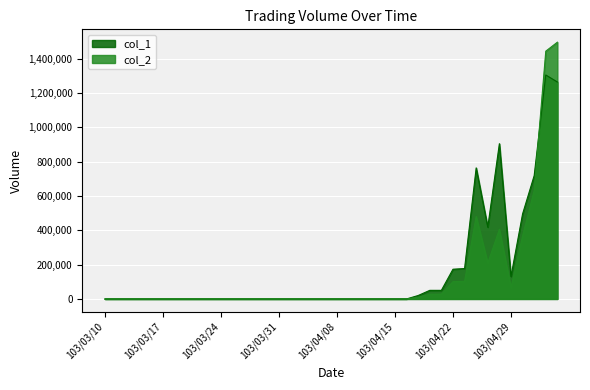

Reading left to right, what are all the values shown in this chart?

col_1: 103/03/10=0	103/03/11=0	103/03/12=0	103/03/13=0	103/03/14=0	103/03/17=0	103/03/18=0	103/03/19=0	103/03/20=0	103/03/21=0	103/03/24=0	103/03/25=0	103/03/26=0	103/03/27=0	103/03/28=0	103/03/31=0	103/04/01=0	103/04/02=0	103/04/03=0	103/04/07=0	103/04/08=0	103/04/09=0	103/04/10=0	103/04/11=0	103/04/14=0	103/04/15=0	103/04/16=0	103/04/17=20000	103/04/18=50000	103/04/21=50000	103/04/22=173000	103/04/23=177000	103/04/24=763000	103/04/25=418000	103/04/28=904000	103/04/29=131000	103/04/30=495000	103/05/02=718000	103/05/05=1304000	103/05/06=1263000
col_2: 103/03/10=0	103/03/11=0	103/03/12=0	103/03/13=0	103/03/14=0	103/03/17=0	103/03/18=0	103/03/19=0	103/03/20=0	103/03/21=0	103/03/24=0	103/03/25=0	103/03/26=0	103/03/27=0	103/03/28=0	103/03/31=0	103/04/01=0	103/04/02=0	103/04/03=0	103/04/07=0	103/04/08=0	103/04/09=0	103/04/10=0	103/04/11=0	103/04/14=0	103/04/15=0	103/04/16=0	103/04/17=10500	103/04/18=27300	103/04/21=28300	103/04/22=100690	103/04/23=102620	103/04/24=480410	103/04/25=208850	103/04/28=405490	103/04/29=66070	103/04/30=366990	103/05/02=631530	103/05/05=1442870	103/05/06=1495130